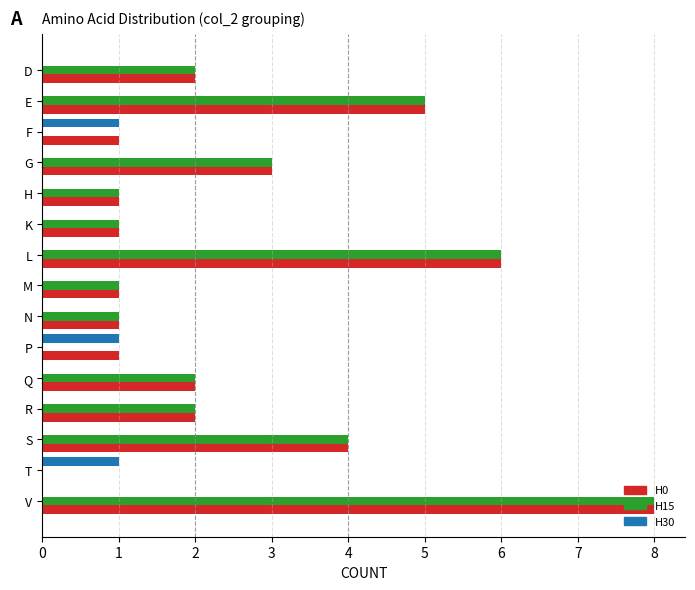

What is the sum of the H15 values at H and R?

3